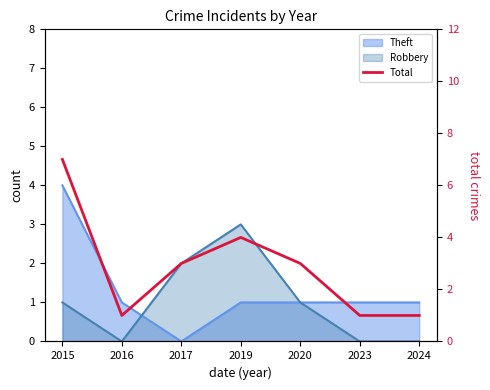

Count the number of values greater than 3.

2